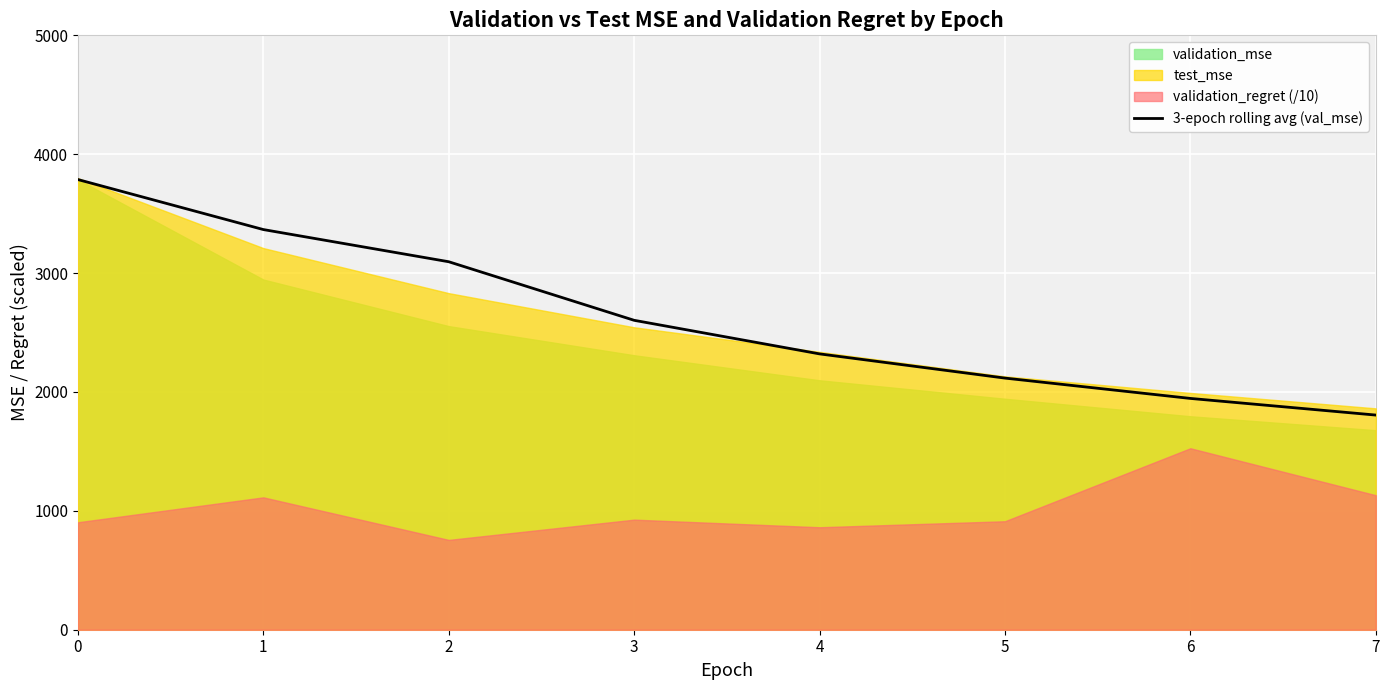

Between 3 and 5, which is larger?

3